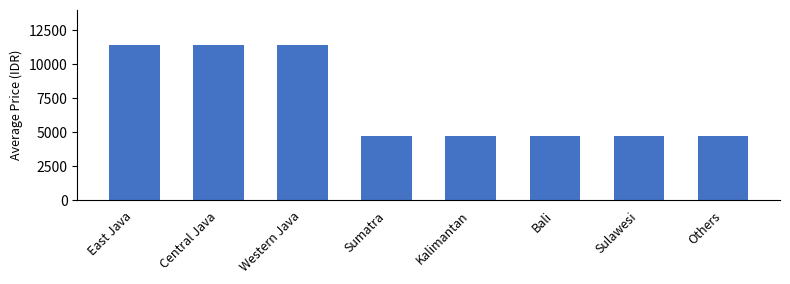

What is the change in value from Western Java to Kalimantan?

-6736.2